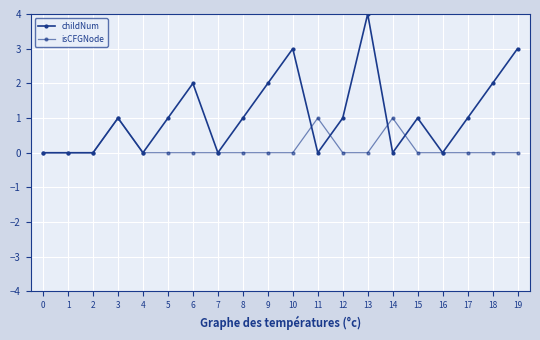

The value of isCFGNode at 3 is 0. True or false?

False